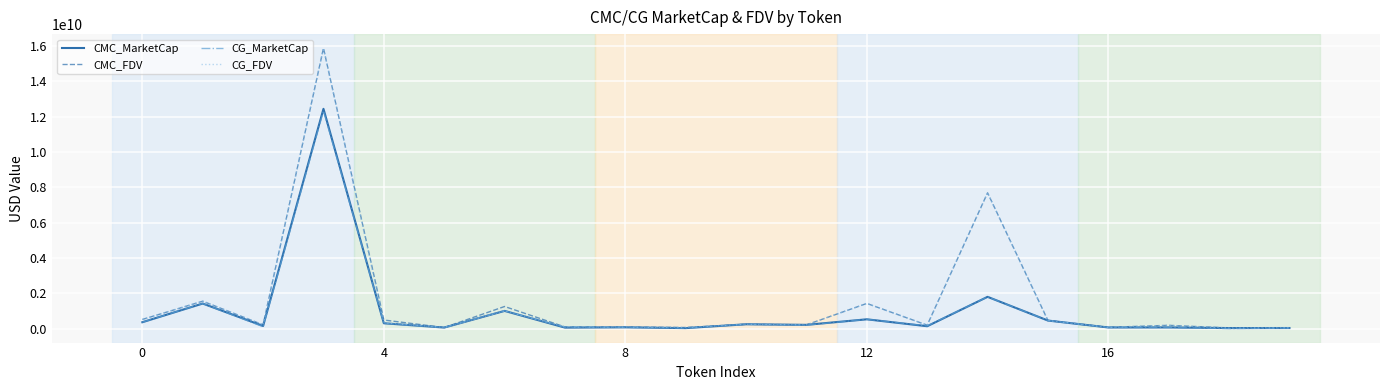

Which series has the widest spread of values?

CMC_FDV